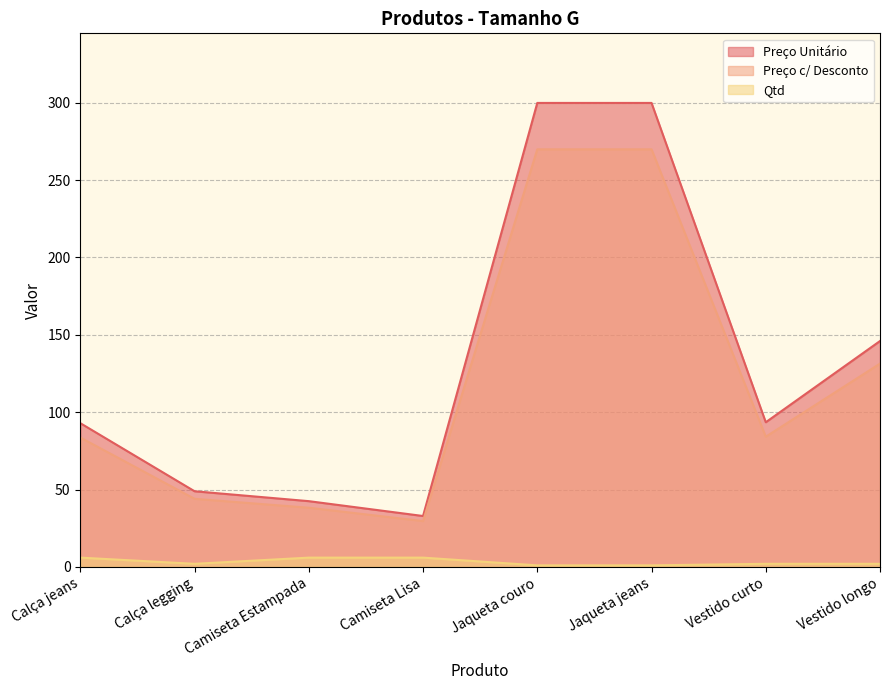

What is the maximum value shown in the chart?

299.9